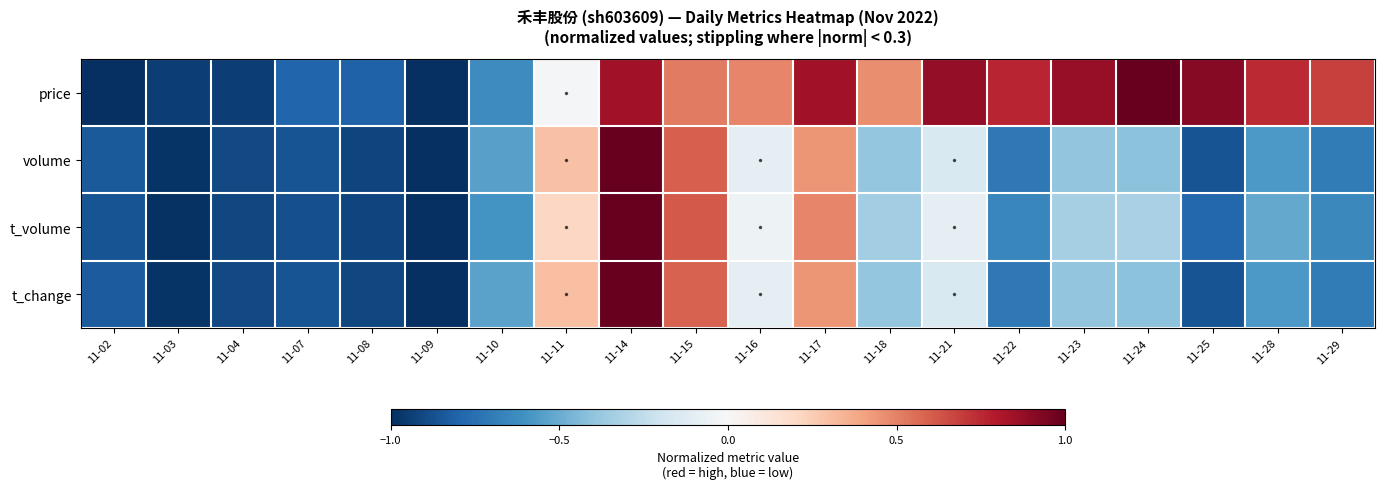

At which category is the sum across all series the highest?

11-14